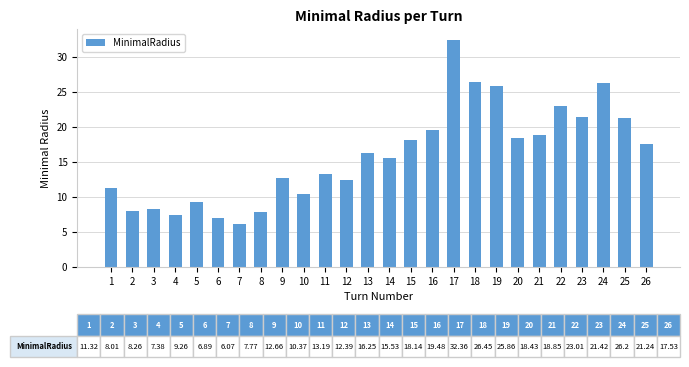

Which category has the highest value across all series?

17